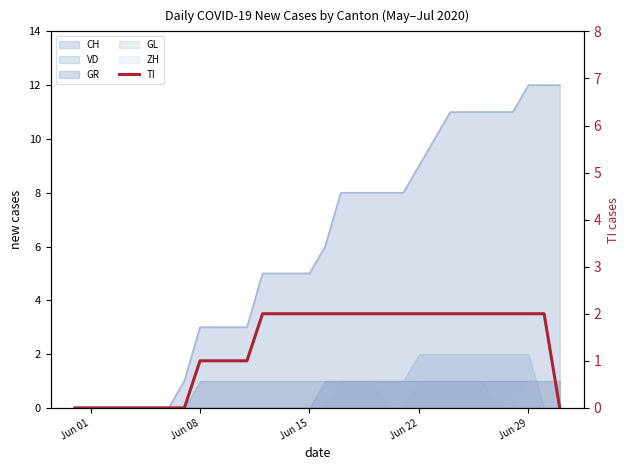

What is the value of the 28th point from the left?

2